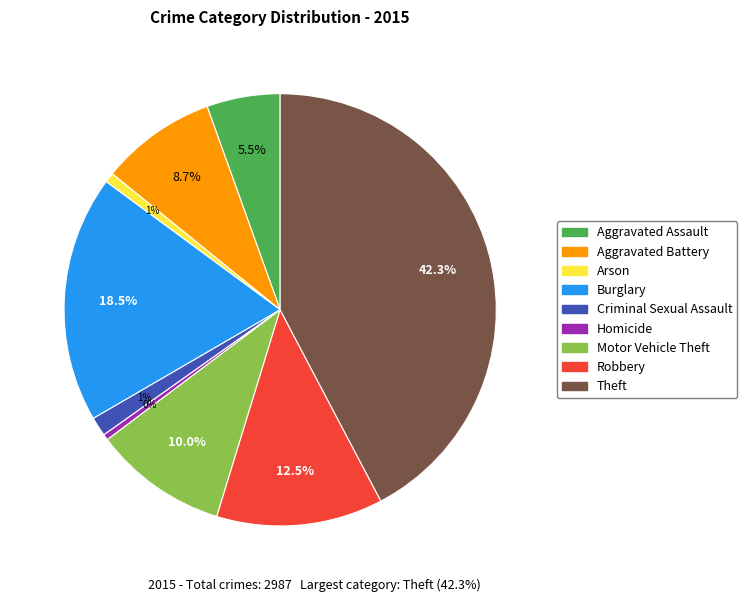

What percentage is NOT represented by Aggravated Battery?

91.3%